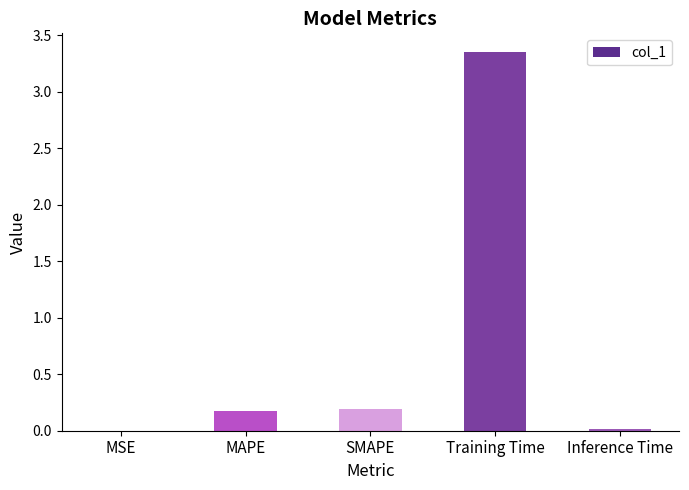

Which category has the highest value across all series?

Training Time